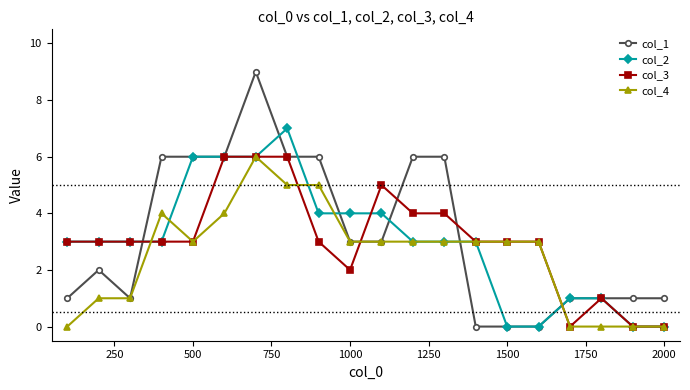

Which series has the widest spread of values?

col_1